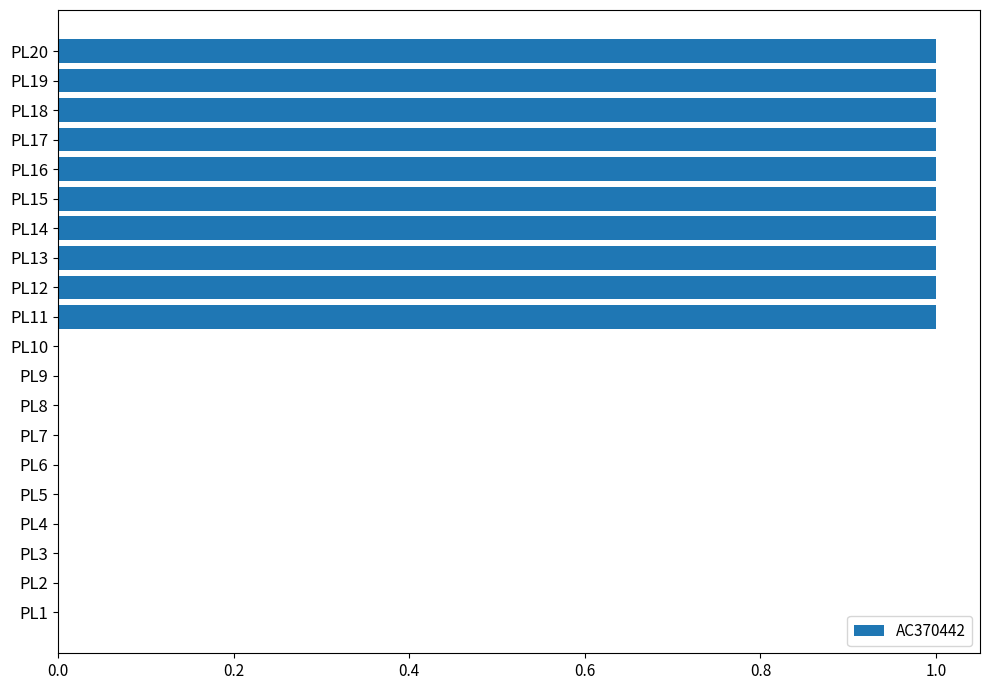

Are the bars horizontal?

Yes